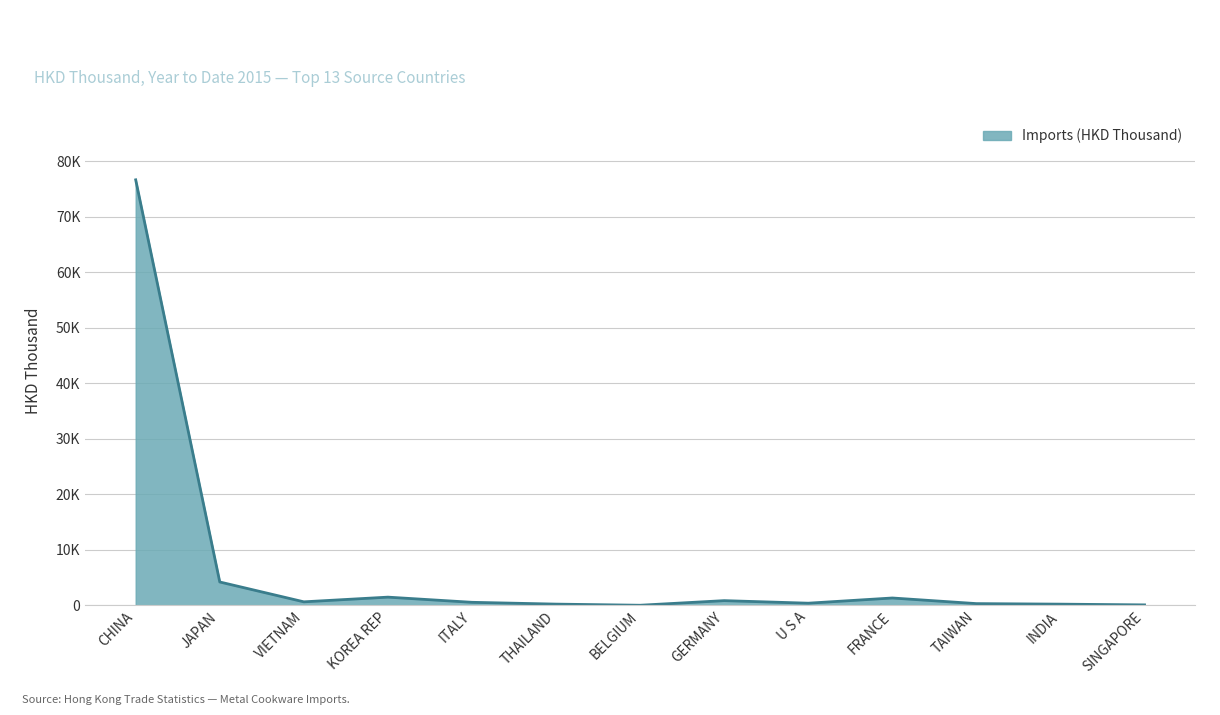

Does the chart have visible grid lines?

Yes